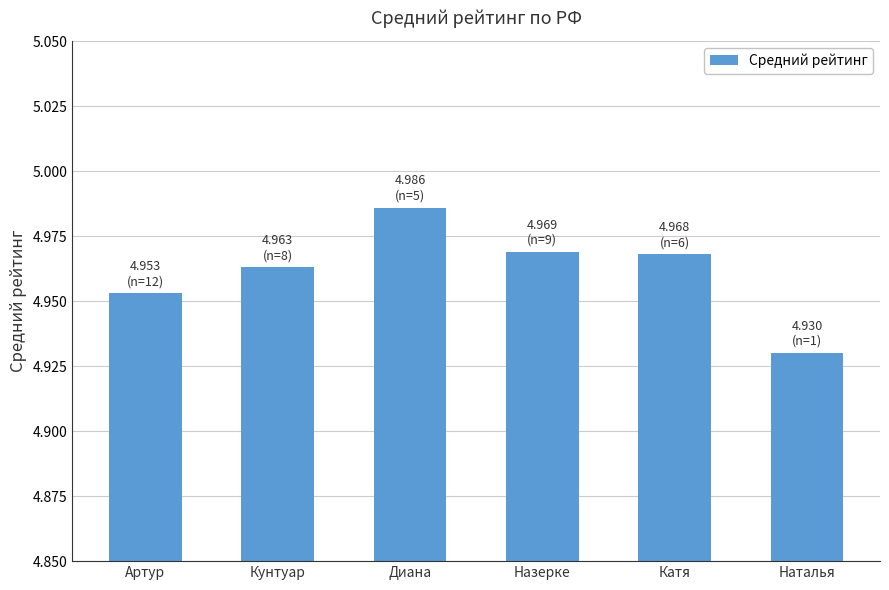

Which label corresponds to the largest value in the chart?

Диана